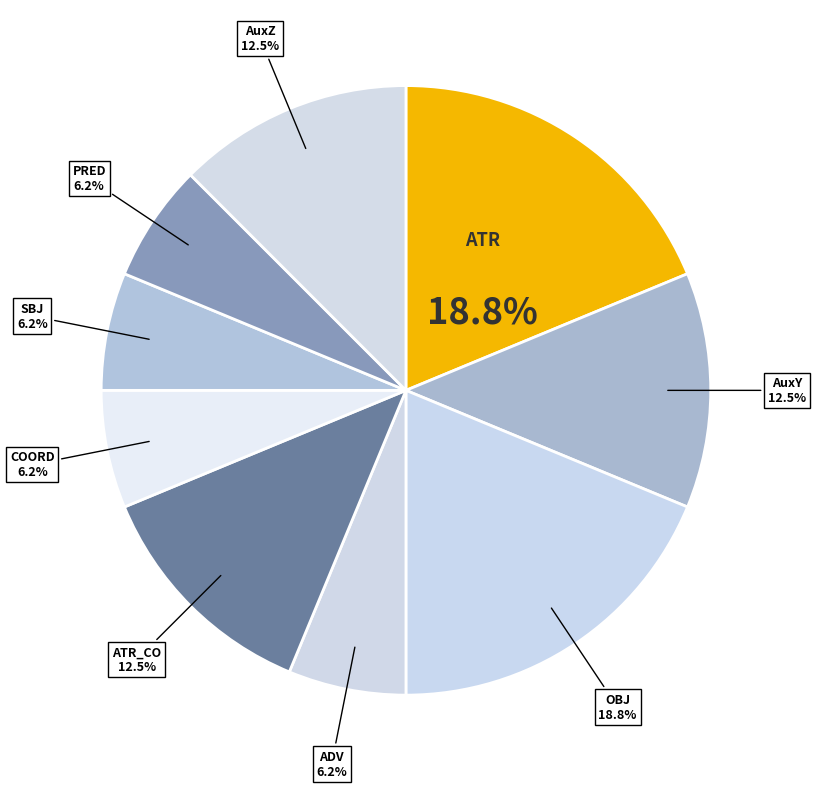

How many slices are in this pie chart?

9